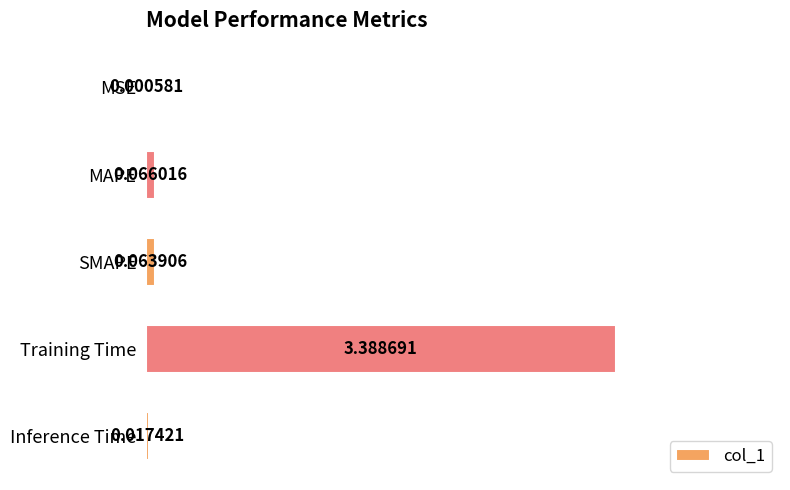

Between Inference Time and MSE, which is larger?

Inference Time